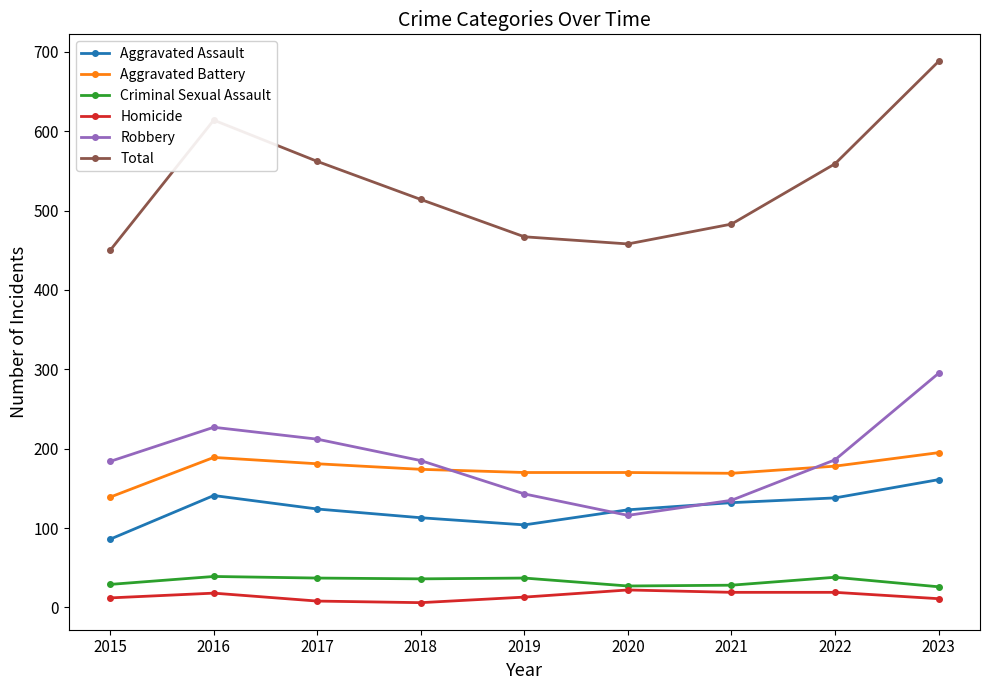

Which category has the highest value across all series?

2023